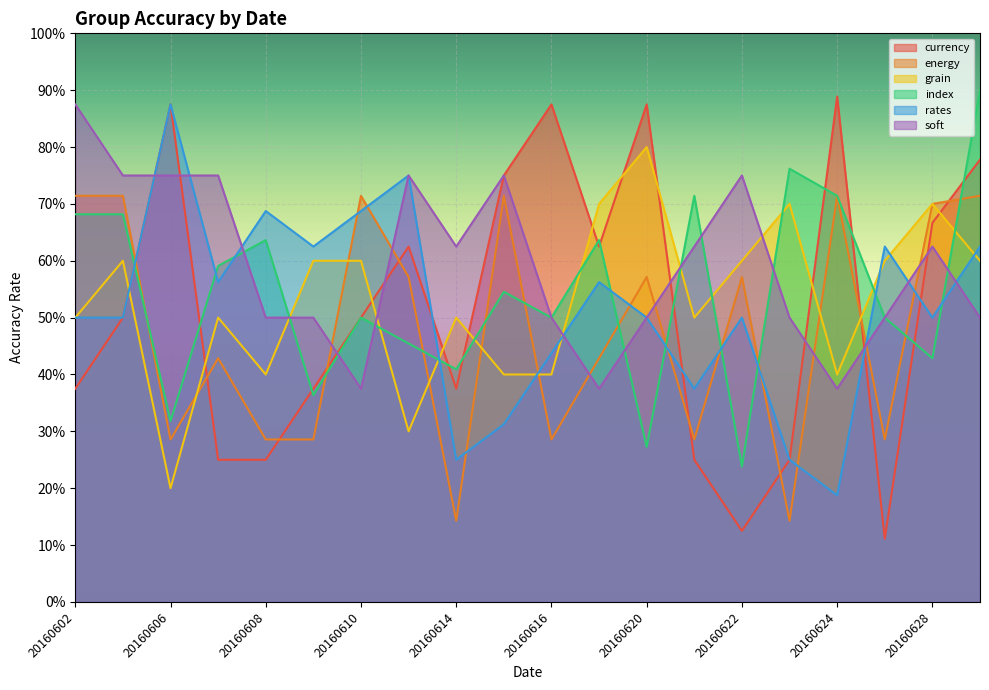

Where do energy and index first cross each other?

20160603 and 20160606